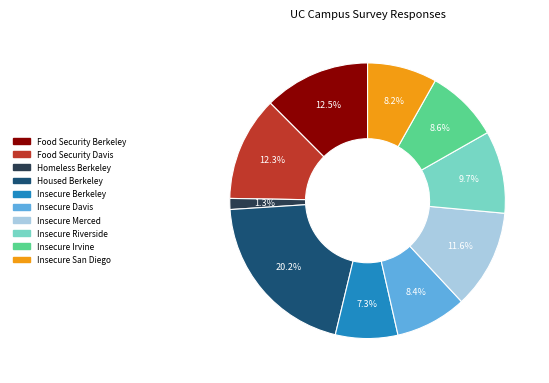

Is it true that Housed Berkeley is 7% of the pie?

False